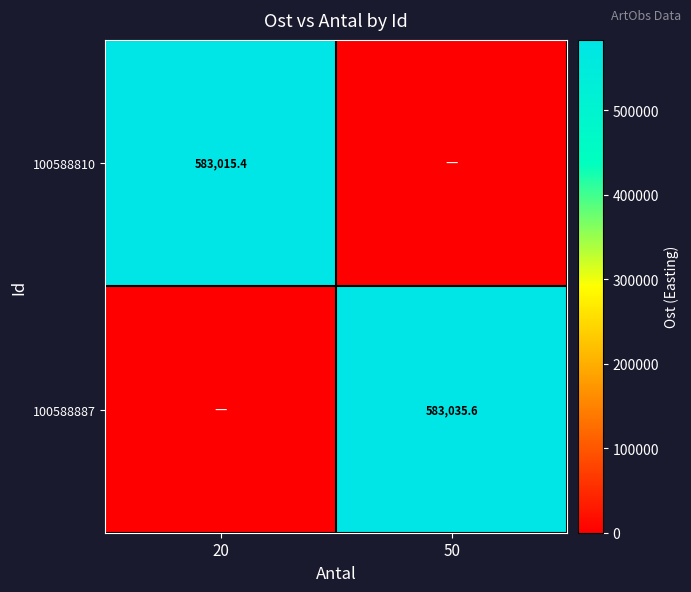

Is it true that 100588887 equals 343137.1 at 50?

False